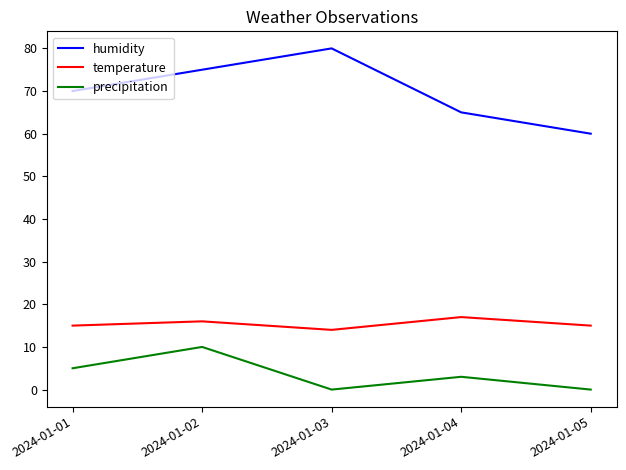

Reading left to right, list all the values displayed in this chart.

humidity: 70	75	80	65	60
temperature: 15	16	14	17	15
precipitation: 5	10	0	3	0